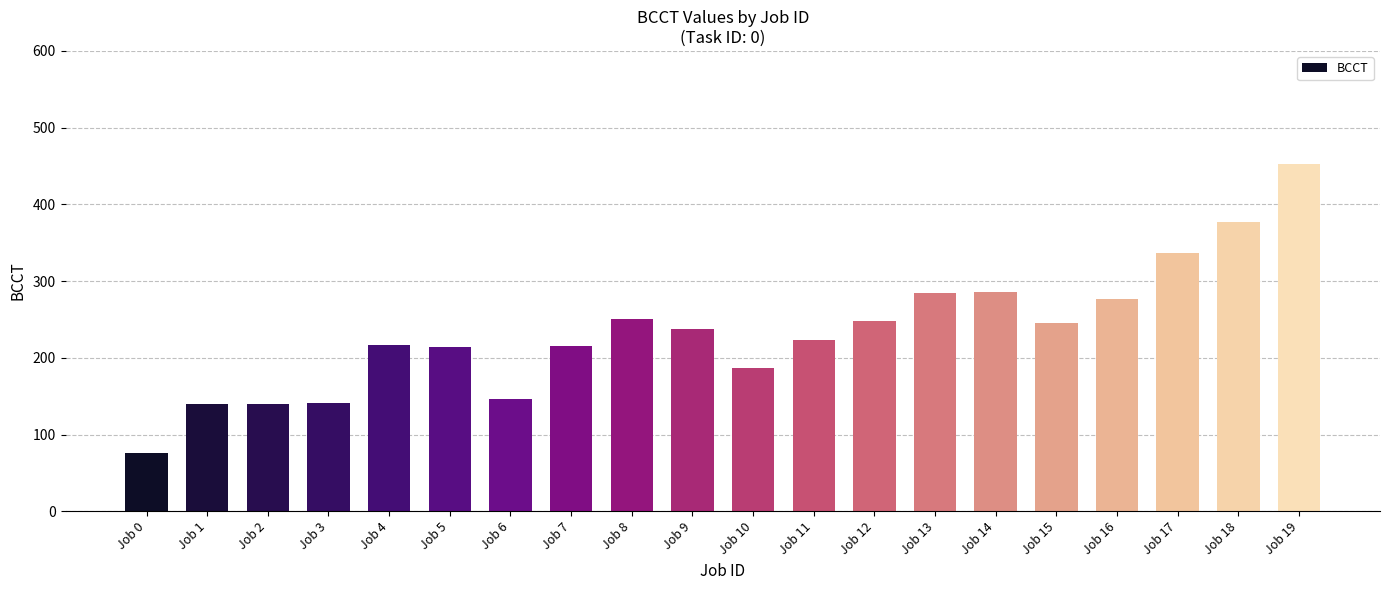

Where does the data first go above 238?

Job 8